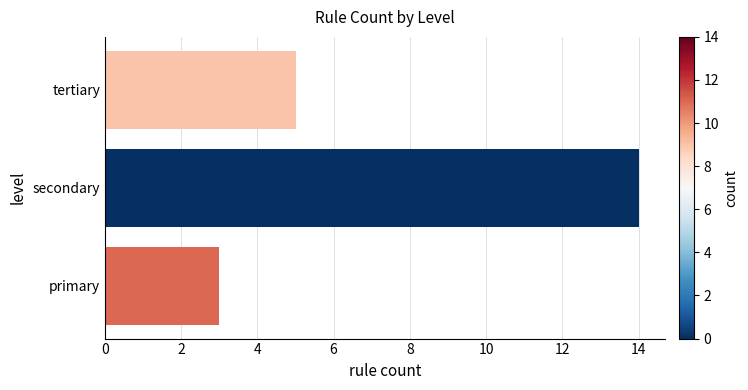

Does the chart contain any negative values?

No